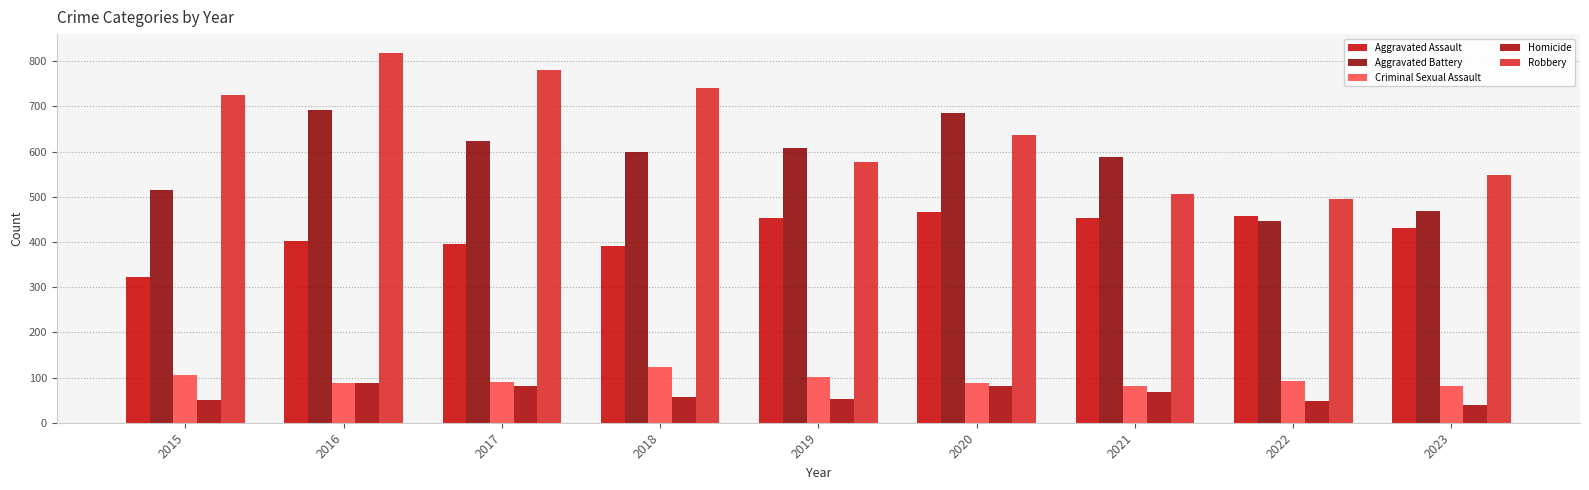

At which category is the sum across all series the highest?

2016